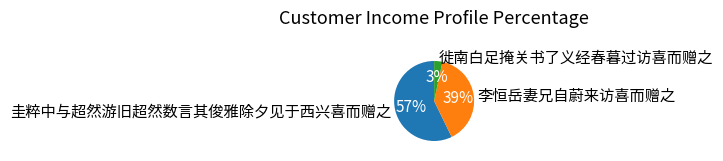

Approximately how many times larger is the value at 圭粹中与超然游旧超然数言其俊雅除夕见于西兴喜而赠之 compared to 李恒岳妻兄自蔚来访喜而赠之?

1.5